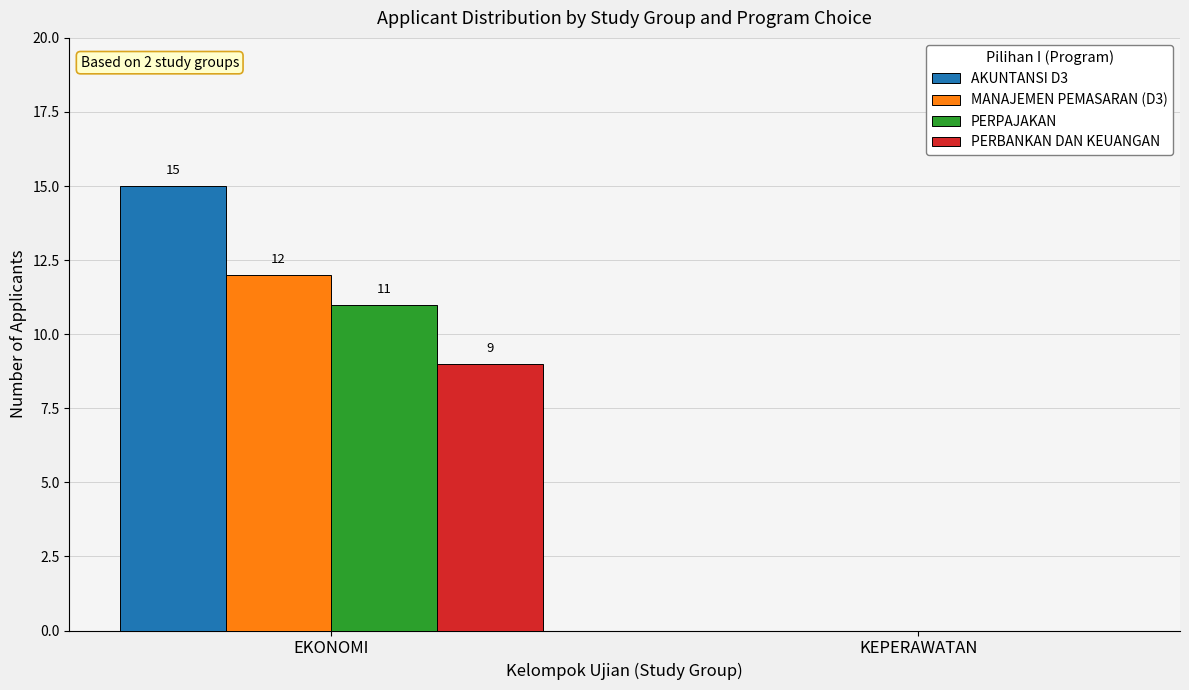

Is it true that AKUNTANSI D3 equals 0 at KEPERAWATAN?

True